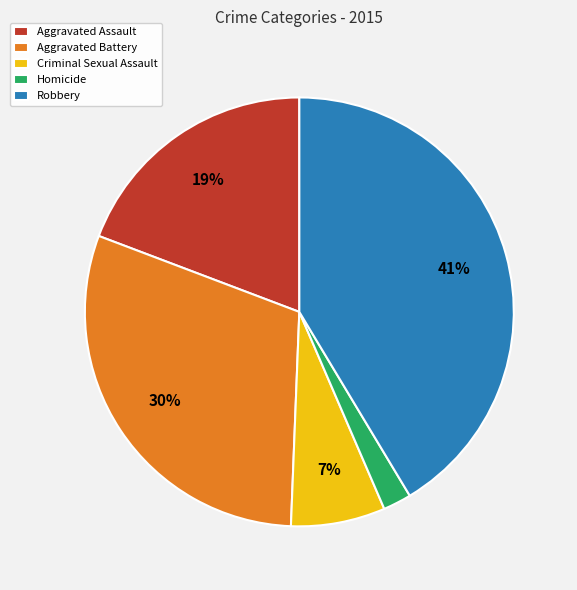

Is there a majority slice in this chart?

No